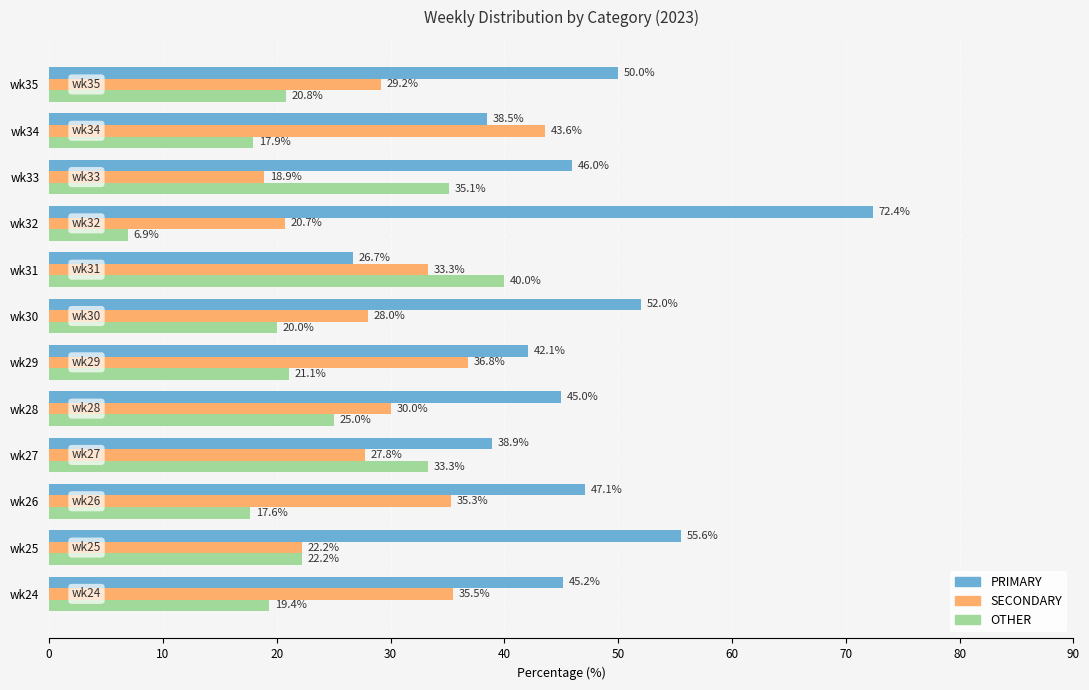

Read the PRIMARY value at wk26.

47.1